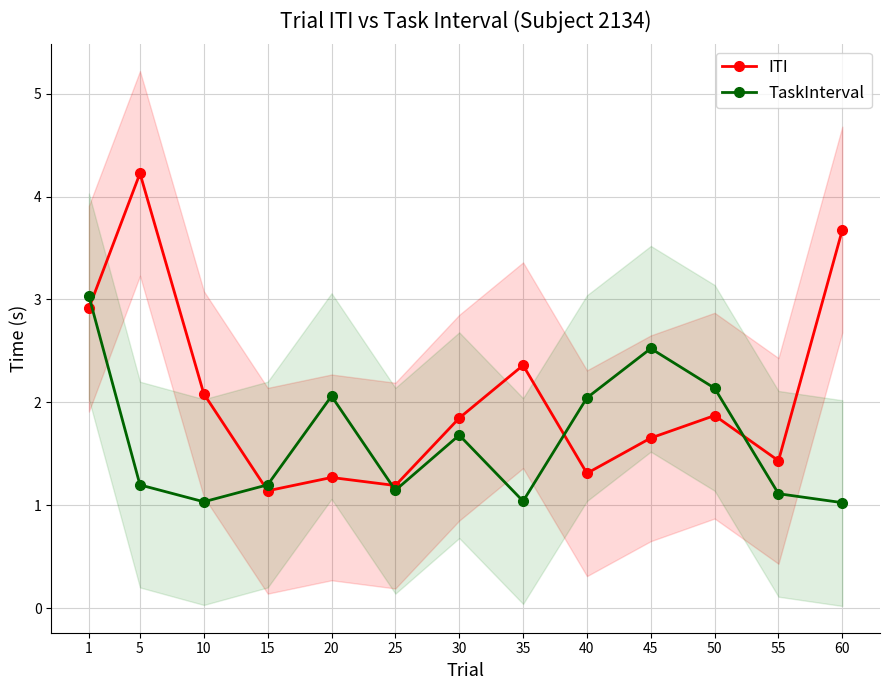

What is the value of the TaskInterval point at the 12th from the left?

1.1